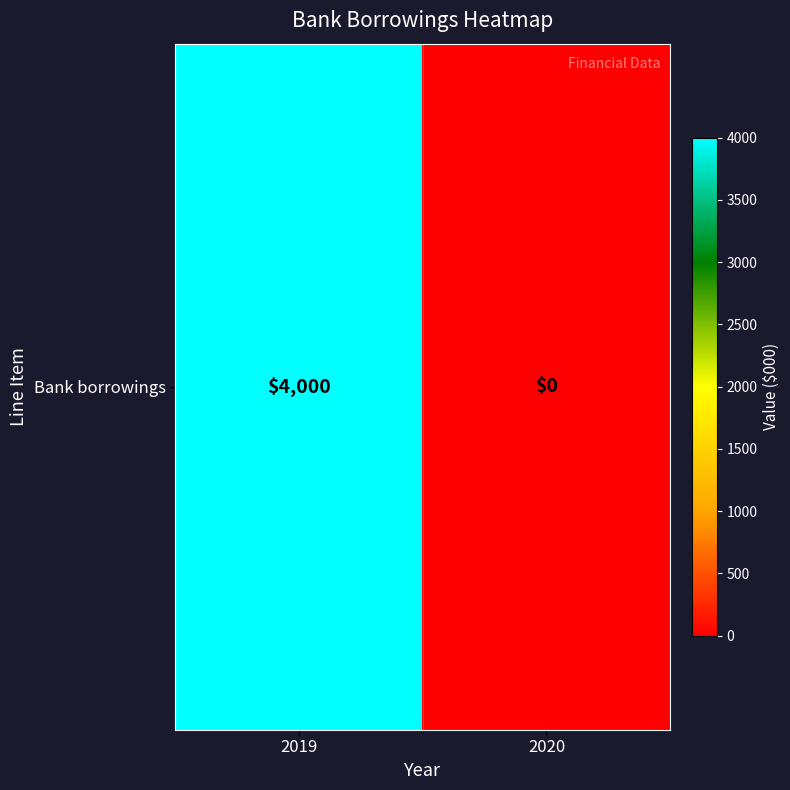

How many values are above zero?

1